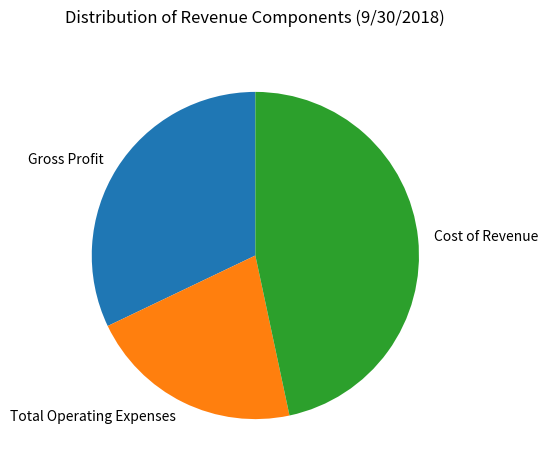

Do Cost of Revenue and Gross Profit together represent more than half of the pie?

Yes